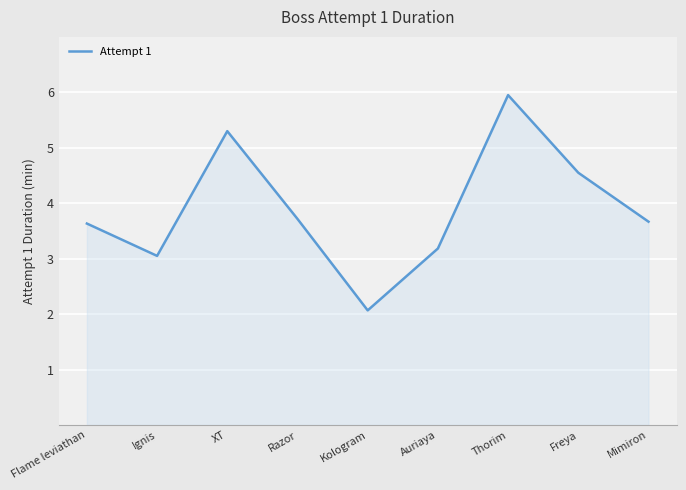

What value does the data have at Razor?

3.7